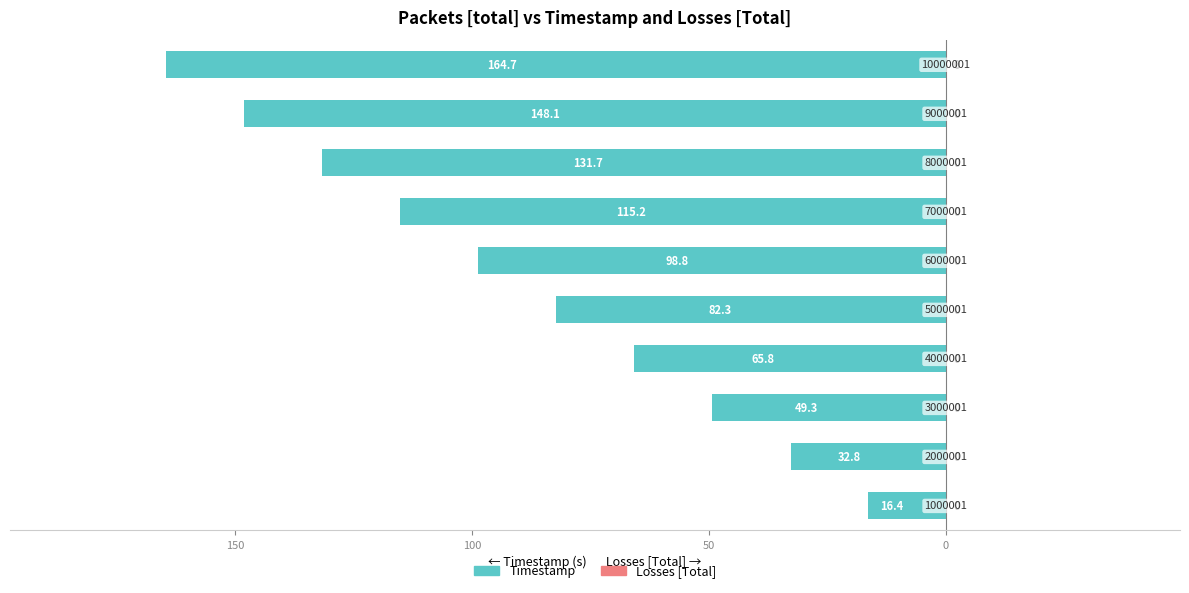

Are the bars horizontal?

Yes